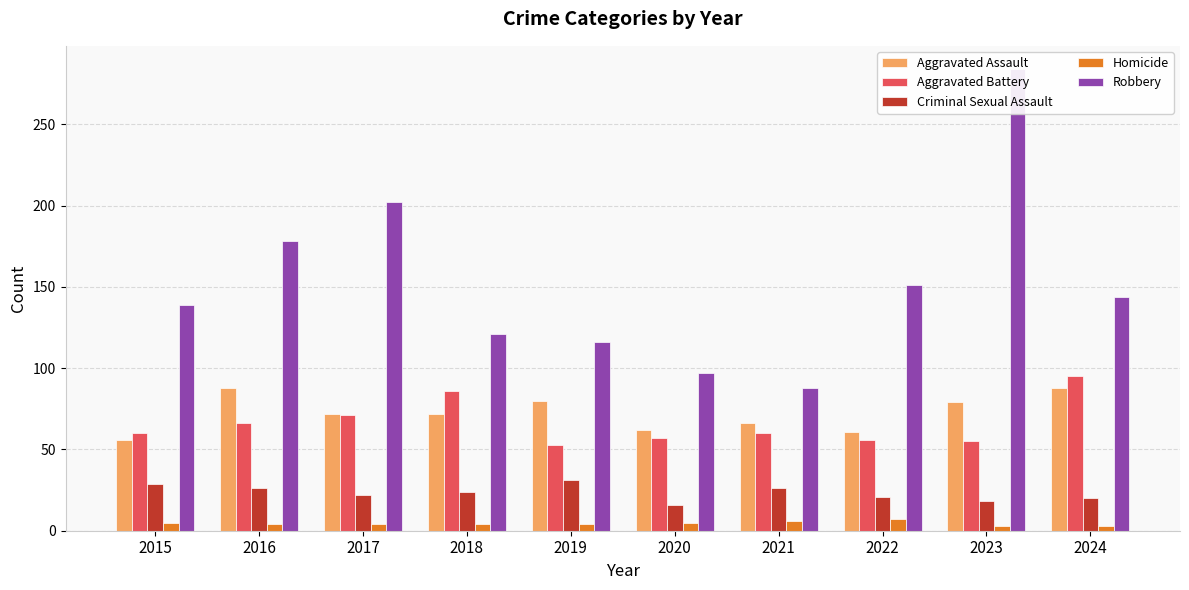

What is the value of the Aggravated Assault bar at the 2nd from the left?

88